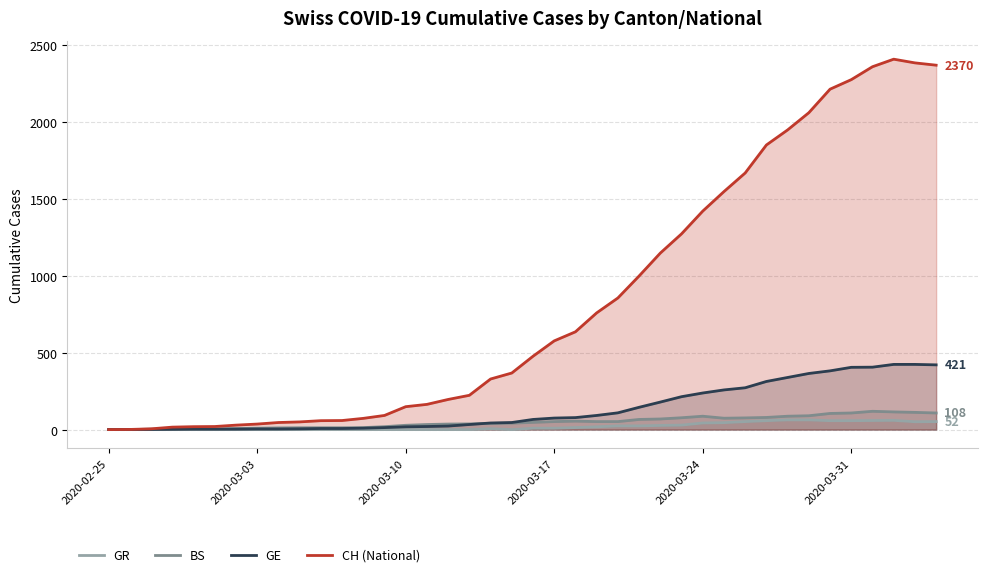

Which series has the largest total across all categories?

CH (National)